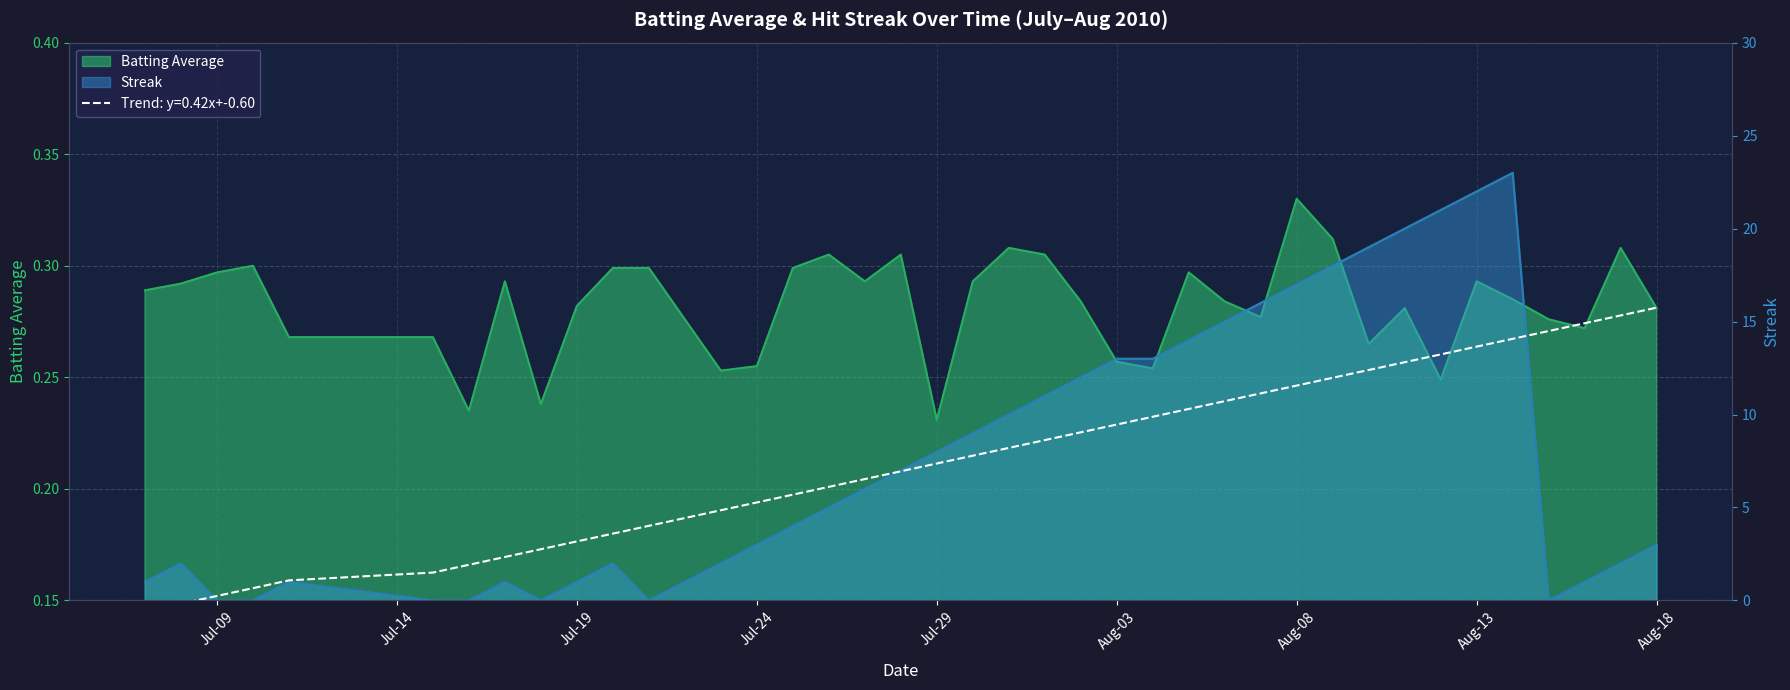

Rank the series by their average value, from lowest to highest.

Batting Average, Streak